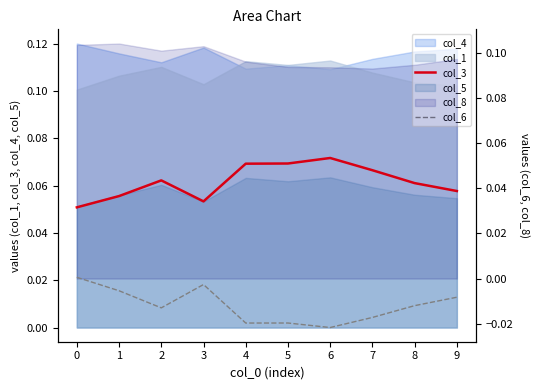

What is the total value across all series at 1?

0.1